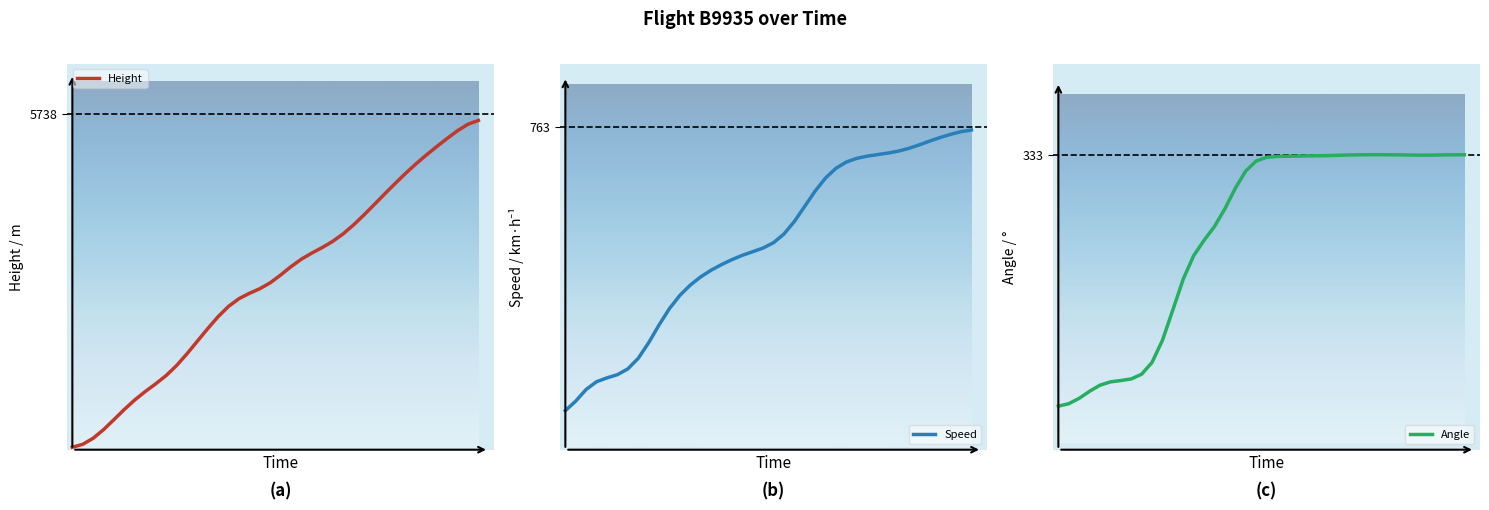

What is the value of the Height point at the 35th from the left?

5045.0